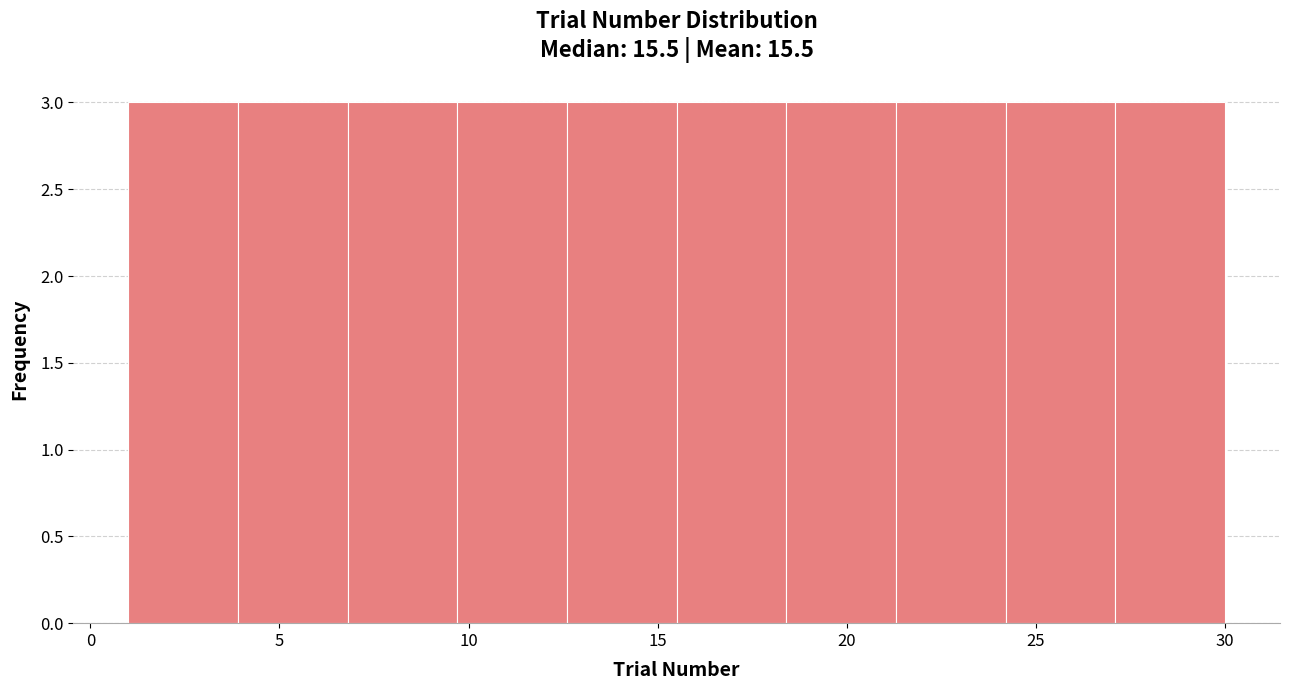

Reading left to right, list every bar in this chart as the range it spans on the x-axis followed by its height. Neither the bar edges nor the heights are printed on the chart, so give them approximately, as read against the axes.

1.0 to 3.9: 3
3.9 to 6.8: 3
6.8 to 9.7: 3
9.7 to 12.6: 3
12.6 to 15.5: 3
15.5 to 18.4: 3
18.4 to 21.3: 3
21.3 to 24.2: 3
24.2 to 27.1: 3
27.1 to 30.0: 3